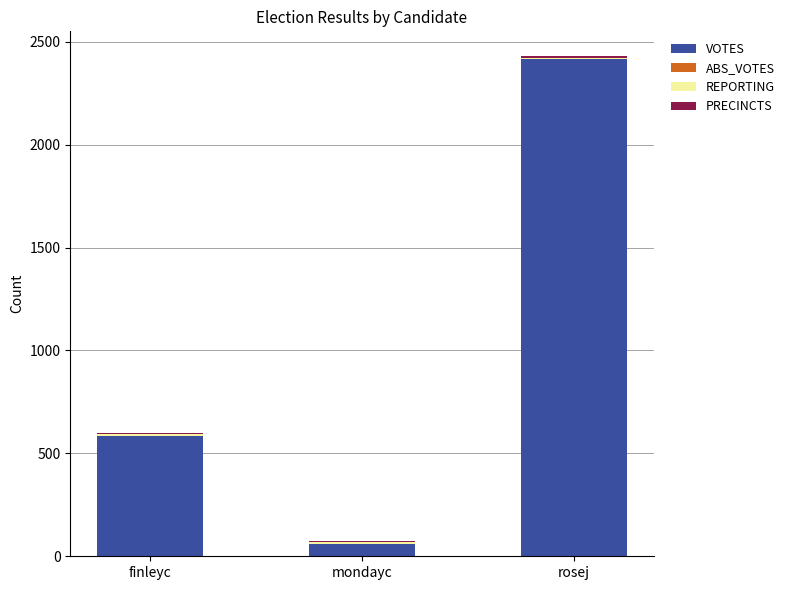

Does the chart contain stacked bars?

Yes